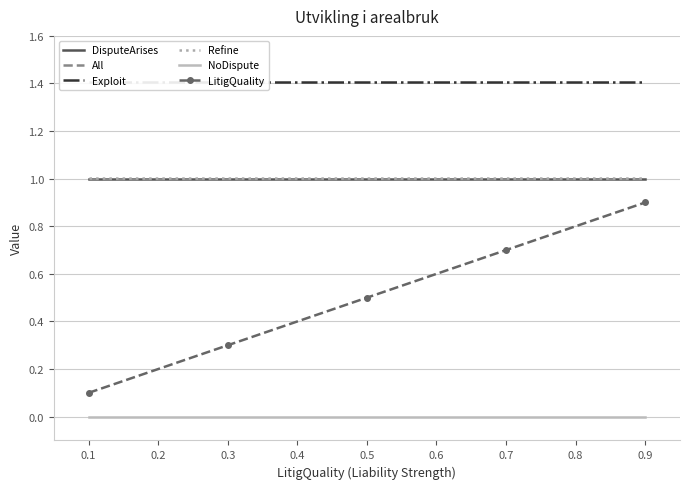

Rank the series by their maximum value, from highest to lowest.

Exploit, Refine, DisputeArises, All, LitigQuality, NoDispute